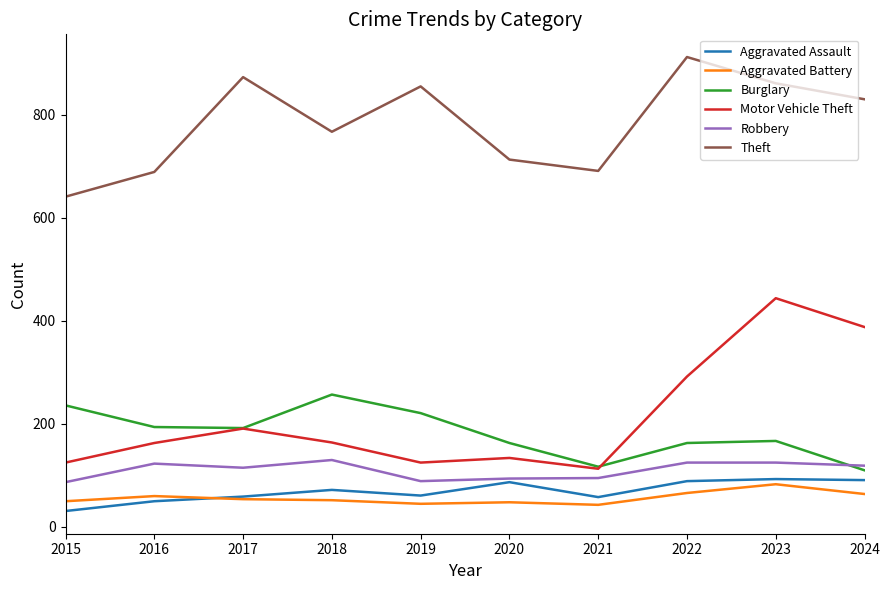

Which series changed the most between 2017 and 2023?

Motor Vehicle Theft